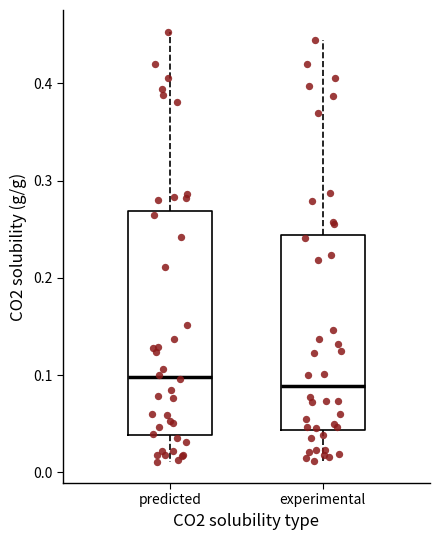

Which box is the tallest, from its lower edge to its upper edge?

predicted